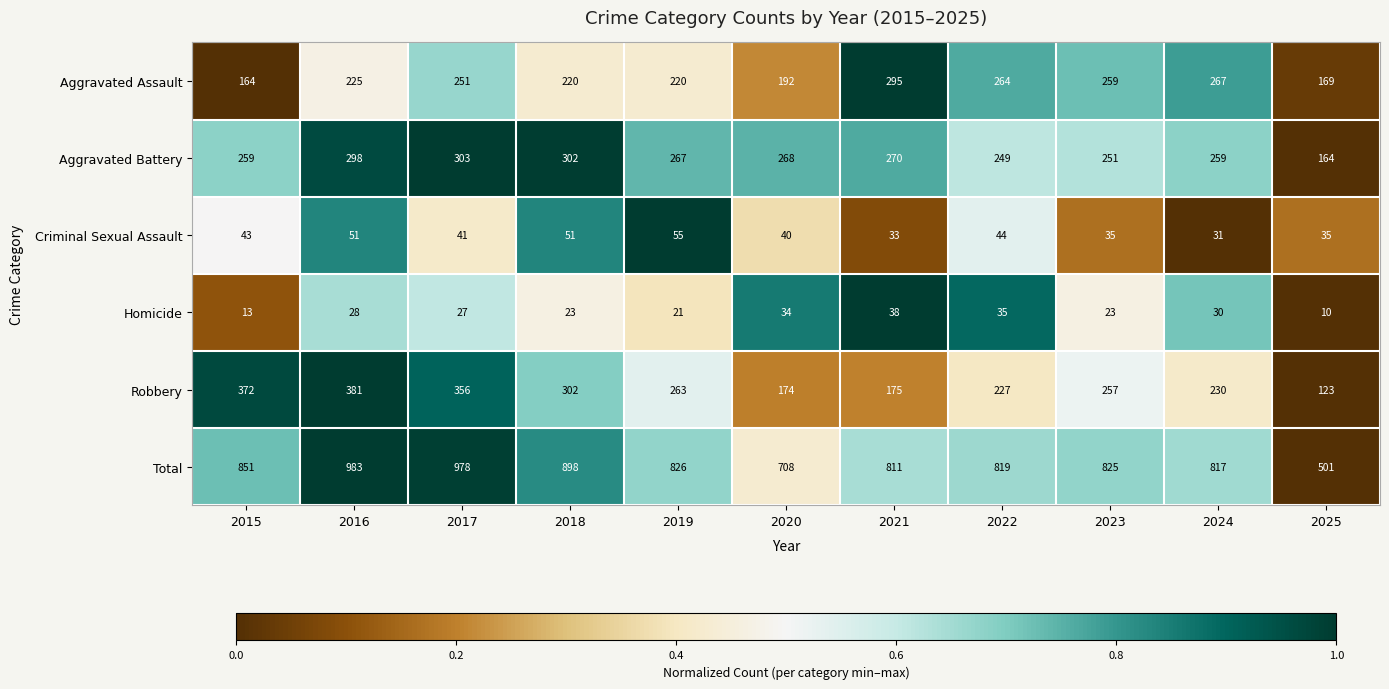

What is the sum of all Criminal Sexual Assault values?

459